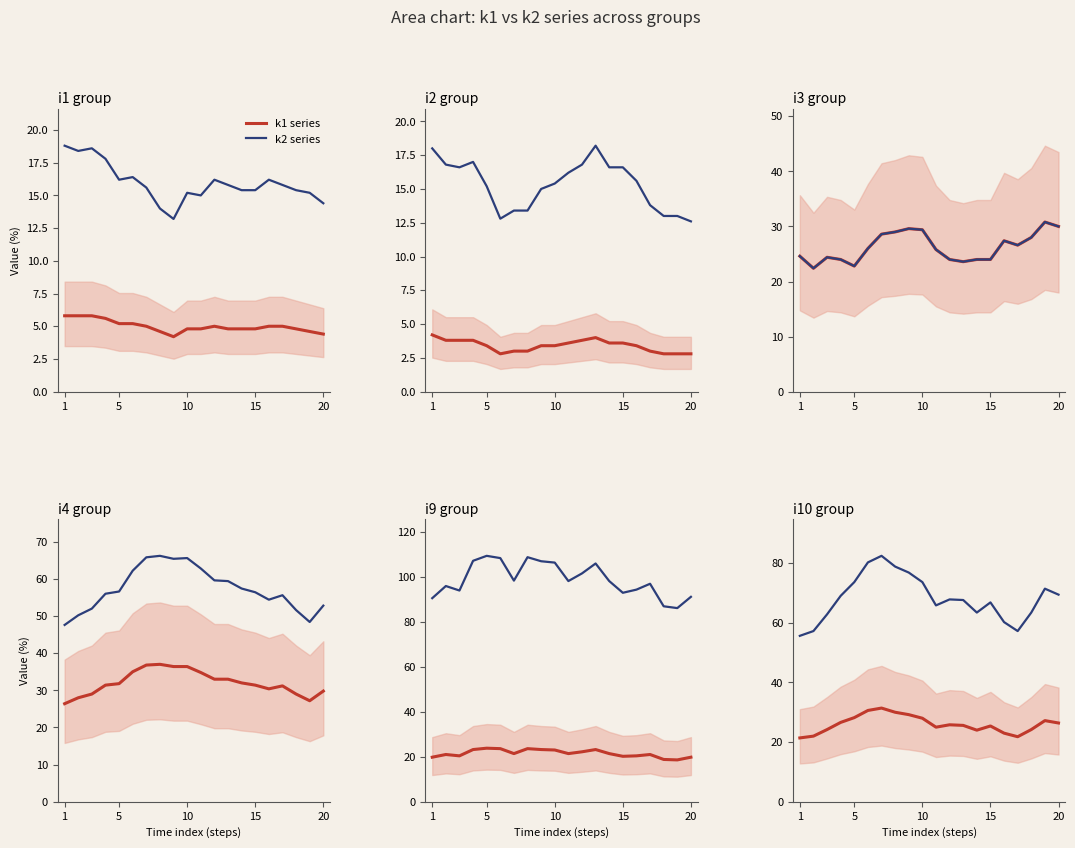

At how many categories does at least one series exceed 33?

20